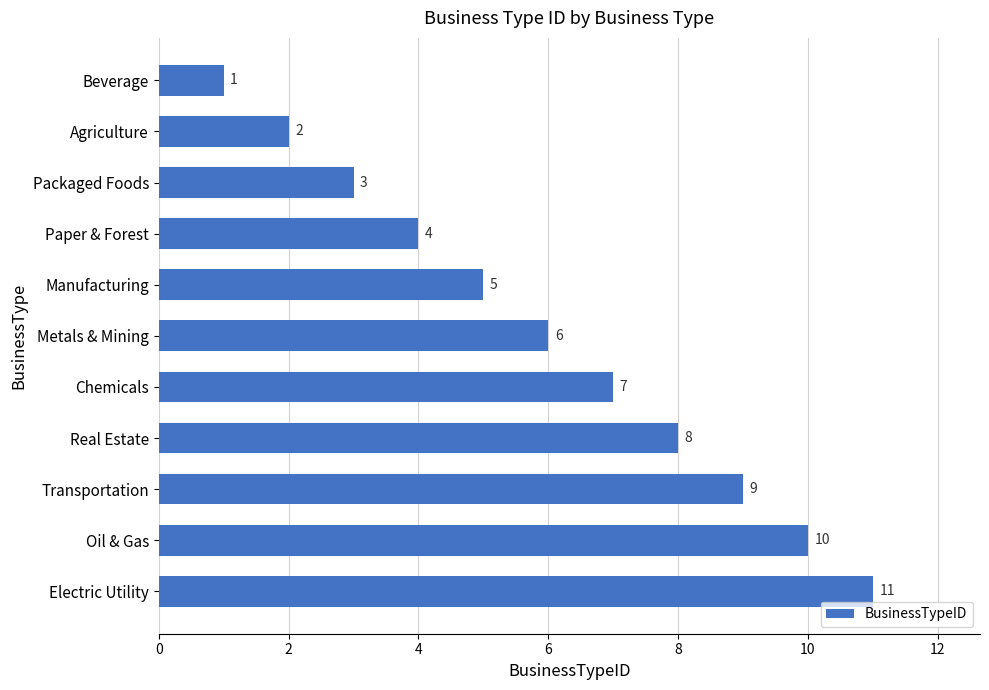

How many data points are less than 6?

5